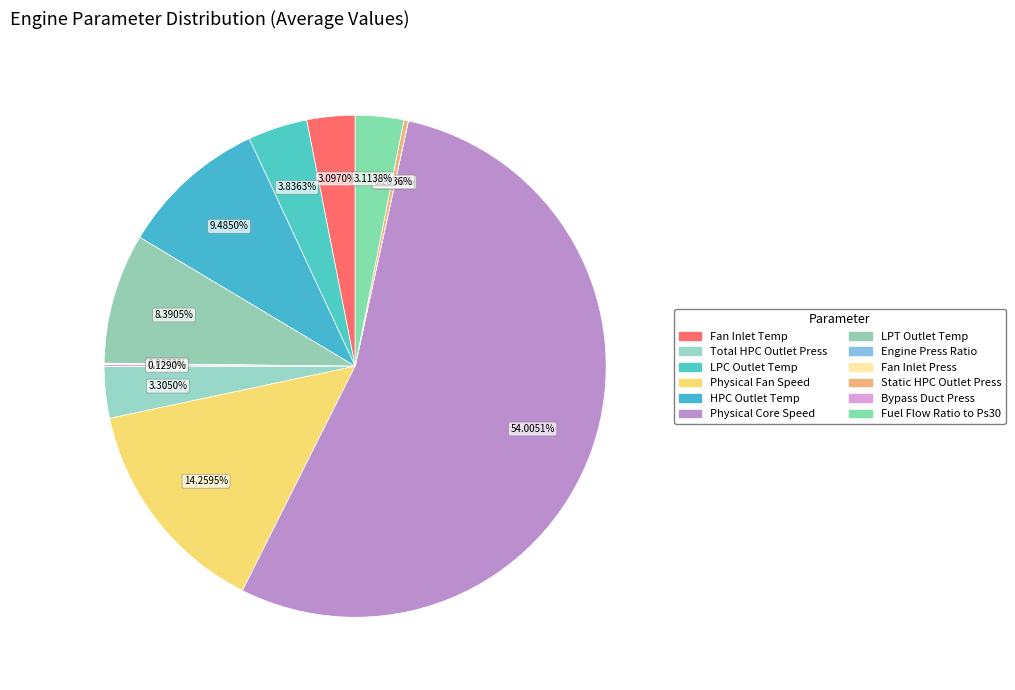

To the nearest percent, what is the difference between the largest and smallest slice percentages?

54%